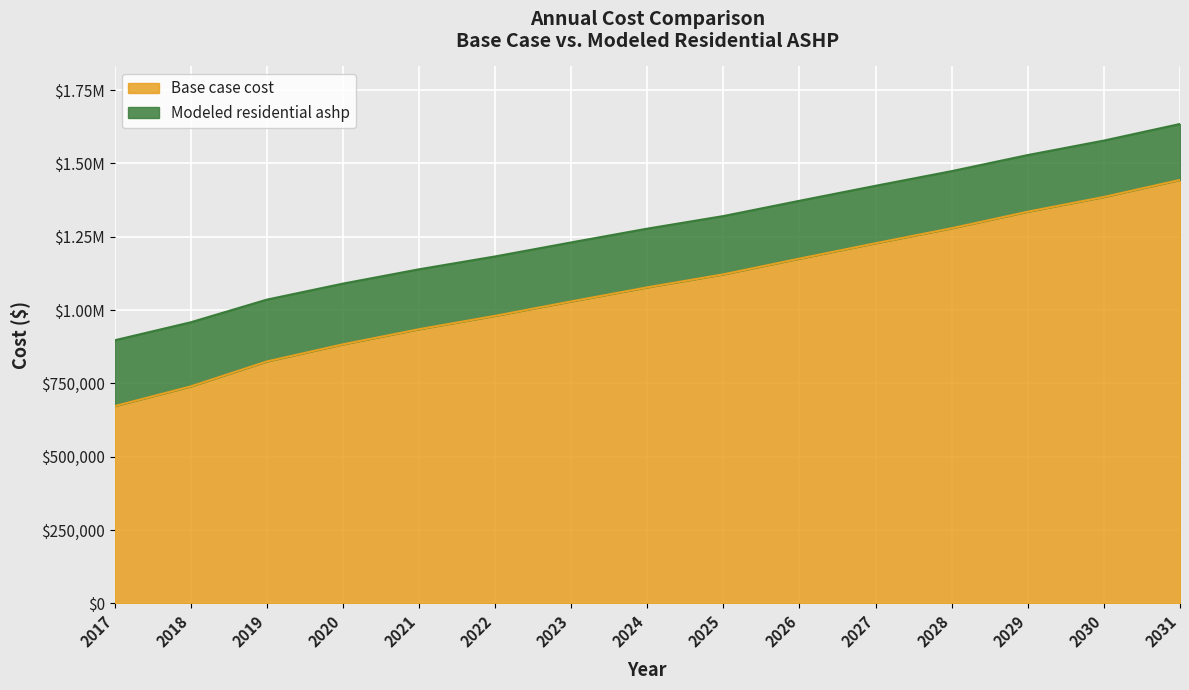

Reading left to right, what are all the values shown in this chart?

Base case cost: 2017=672455.2	2018=739609.4	2019=824689.6	2020=883074.9	2021=934605.9	2022=980230.7	2023=1029383.2	2024=1077411.4	2025=1121691.5	2026=1175337.8	2027=1227801.0	2028=1278869.9	2029=1335263.4	2030=1385501.4	2031=1443655.9
Modeled residential ashp: 2017=896878.5	2018=958222.2	2019=1035480.8	2020=1090066.9	2021=1138916.2	2022=1182753.2	2023=1230564.8	2024=1277475.6	2025=1320414.9	2026=1372496.8	2027=1423619.1	2028=1473570.6	2029=1528399.8	2030=1577743.9	2031=1634334.0